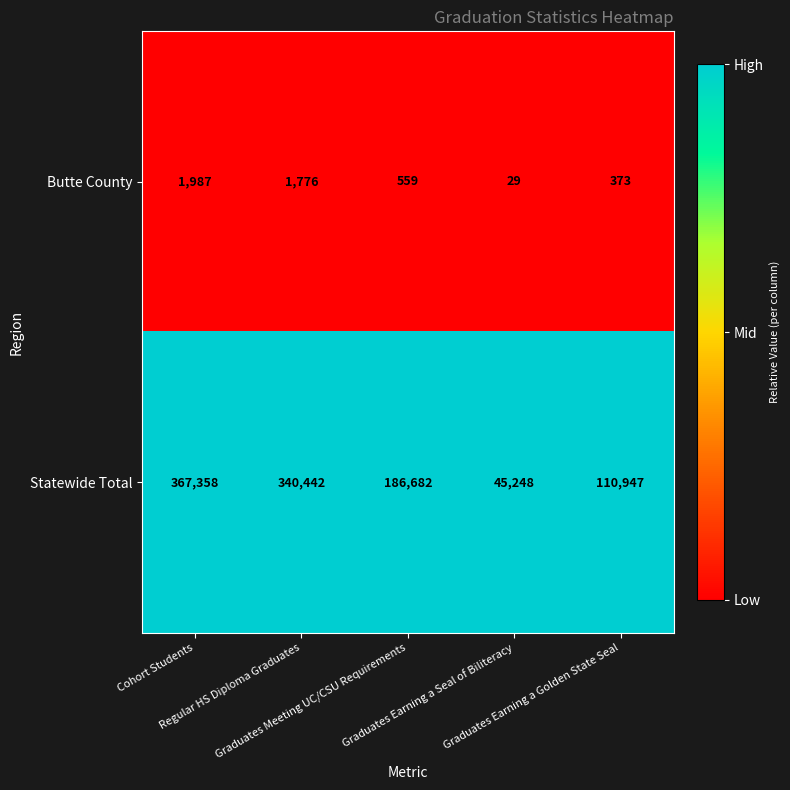

What is the sum of all Statewide Total values?

1050677